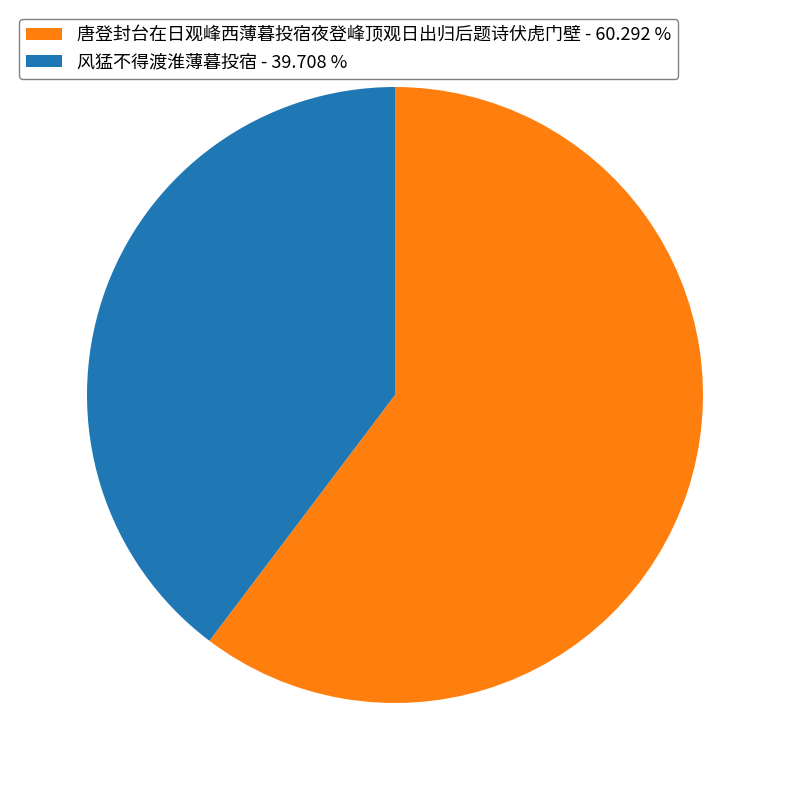

How many slices are in this pie chart?

2